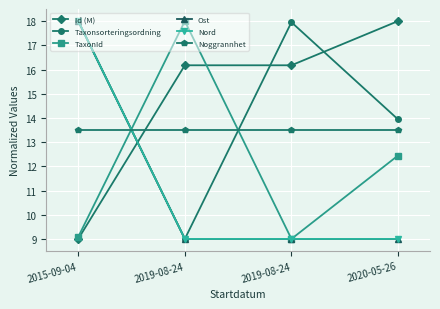

Reading right to left, extract all data points from this chart.

Id (M): 2020-05-26=18.0	2019-08-24=16.2	2019-08-24=16.2	2015-09-04=9.0
Taxonsorteringsordning: 2020-05-26=13.9	2019-08-24=18.0	2019-08-24=9.0	2015-09-04=18.0
TaxonId: 2020-05-26=12.4	2019-08-24=9.0	2019-08-24=18.0	2015-09-04=9.1
Ost: 2020-05-26=9.0	2019-08-24=9.0	2019-08-24=9.0	2015-09-04=18.0
Nord: 2020-05-26=9.0	2019-08-24=9.0	2019-08-24=9.0	2015-09-04=18.0
Noggrannhet: 2020-05-26=13.5	2019-08-24=13.5	2019-08-24=13.5	2015-09-04=13.5